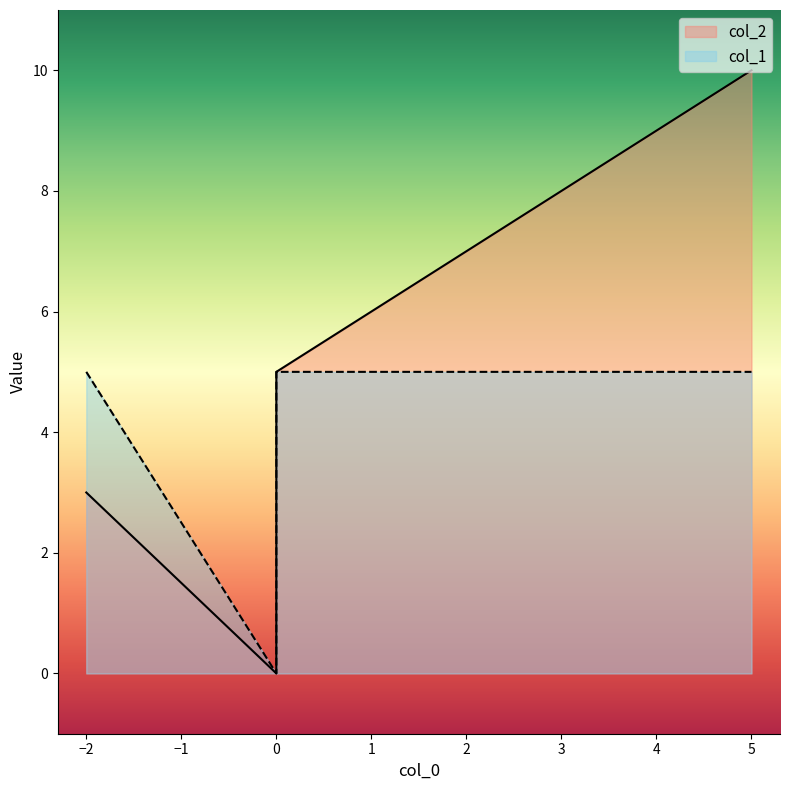

Is it true that col_1 equals 5 at 1?

True